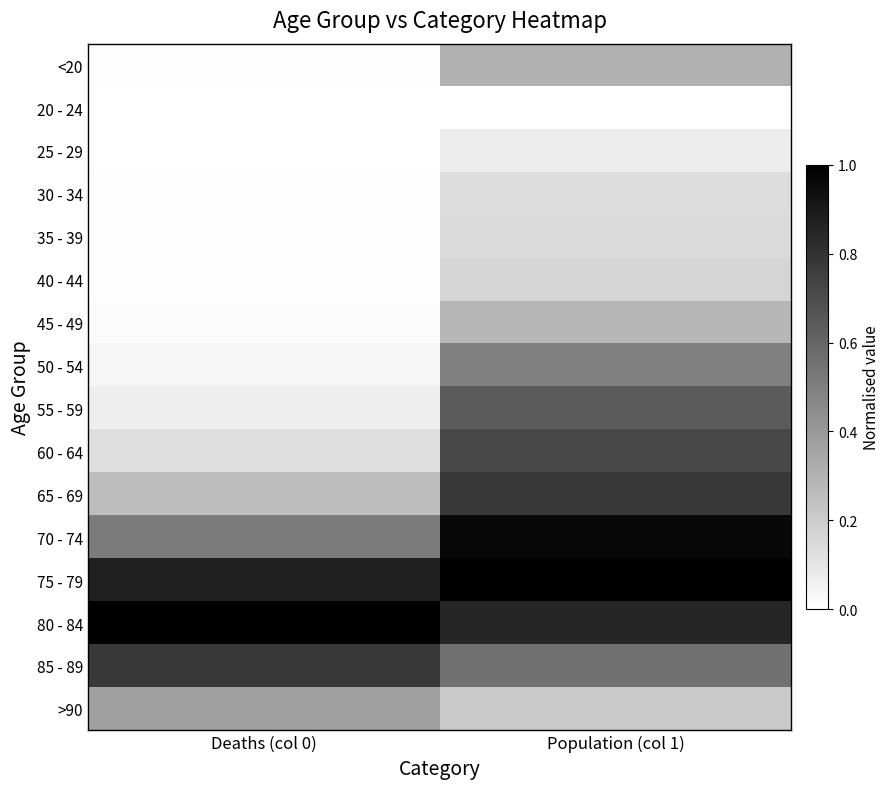

At which category does the chart reach its peak across all series?

Population (col 1)